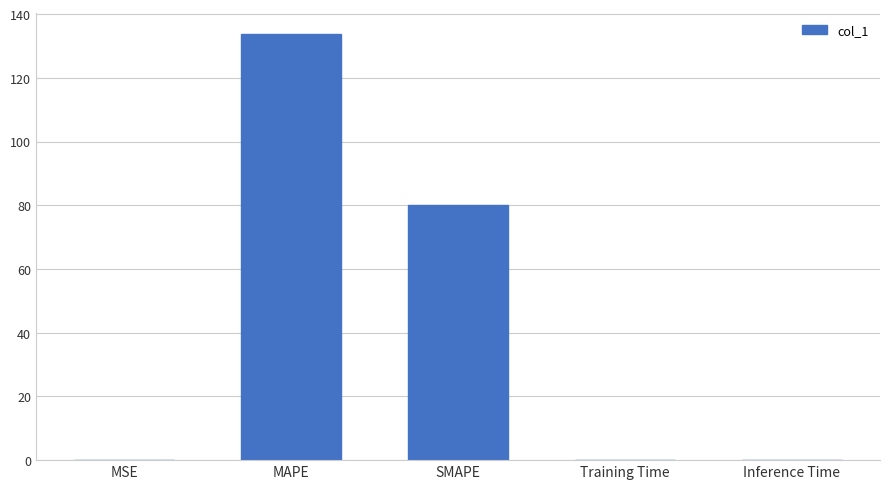

Which category has the highest value across all series?

MAPE